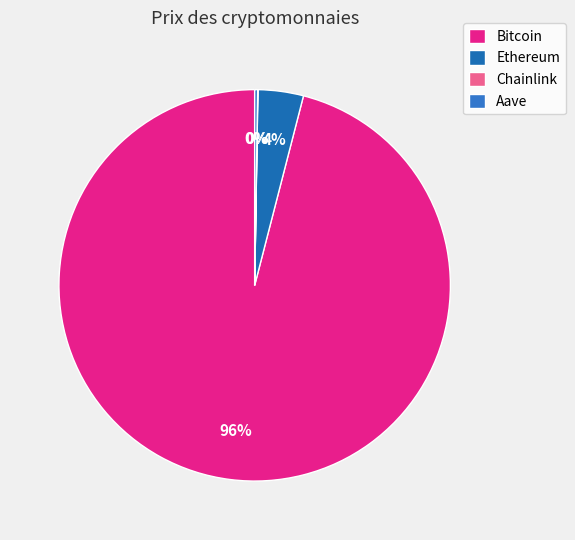

To the nearest percent, what is the difference between the largest and smallest slice percentages?

96%